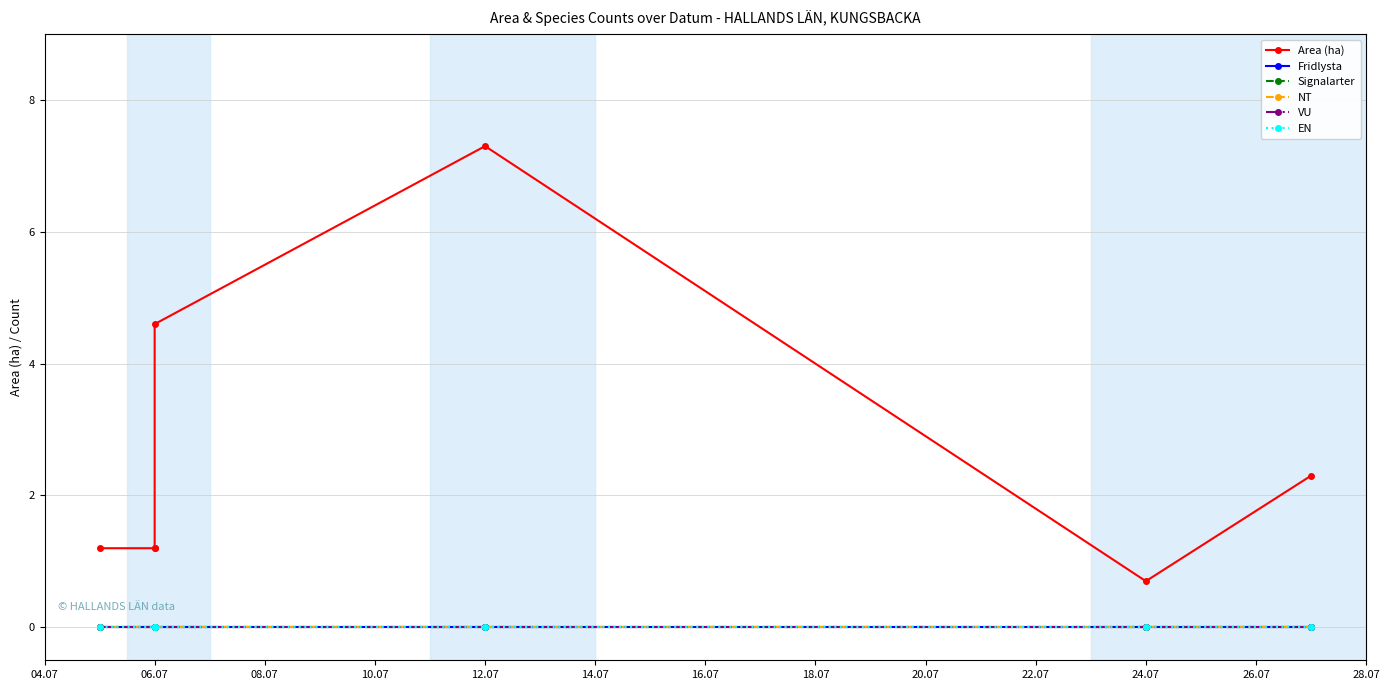

What are all the series names shown in the legend?

Area (ha), Fridlysta, Signalarter, NT, VU, EN